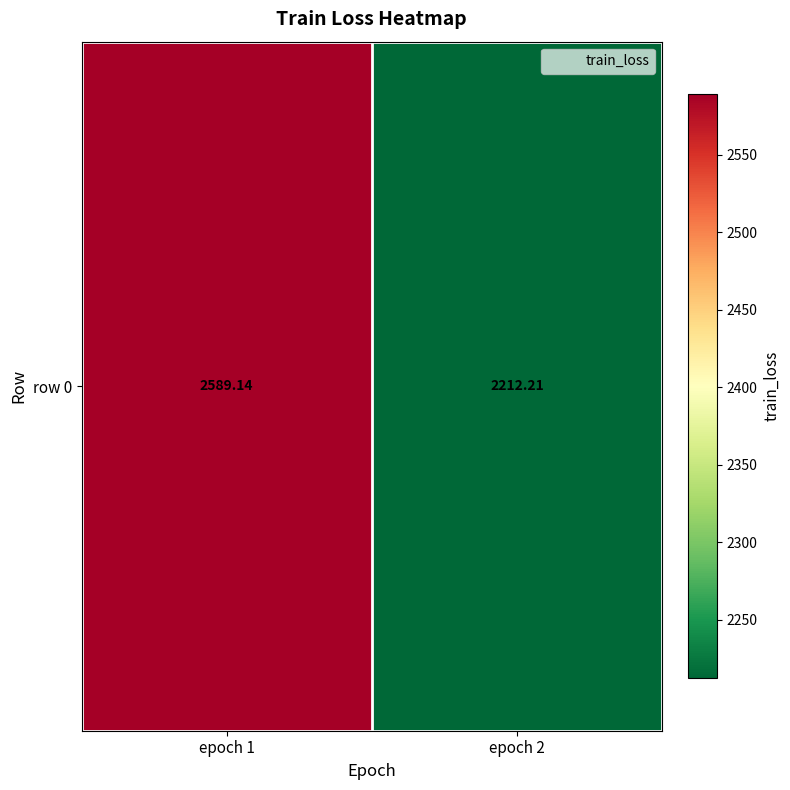

Which label corresponds to the smallest value in the chart?

epoch 2